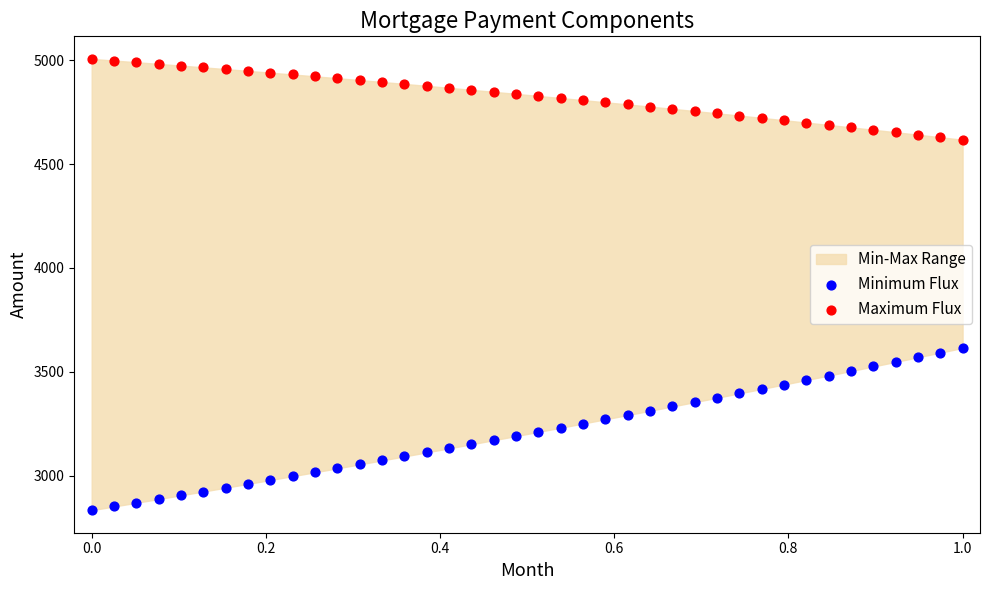

Which series reaches the minimum Y coordinate?

Minimum Flux